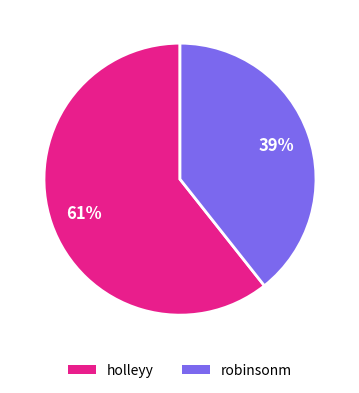

Which slice is the smallest?

robinsonm